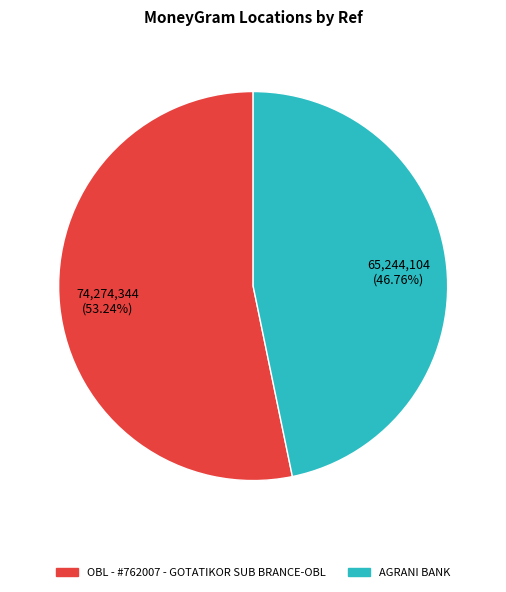

To the nearest percent, what is the average slice percentage?

50%